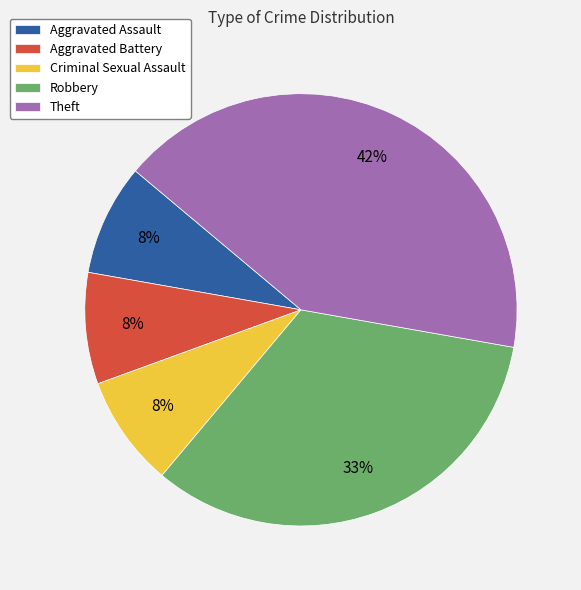

The Criminal Sexual Assault slice represents 8% of the pie. True or false?

True